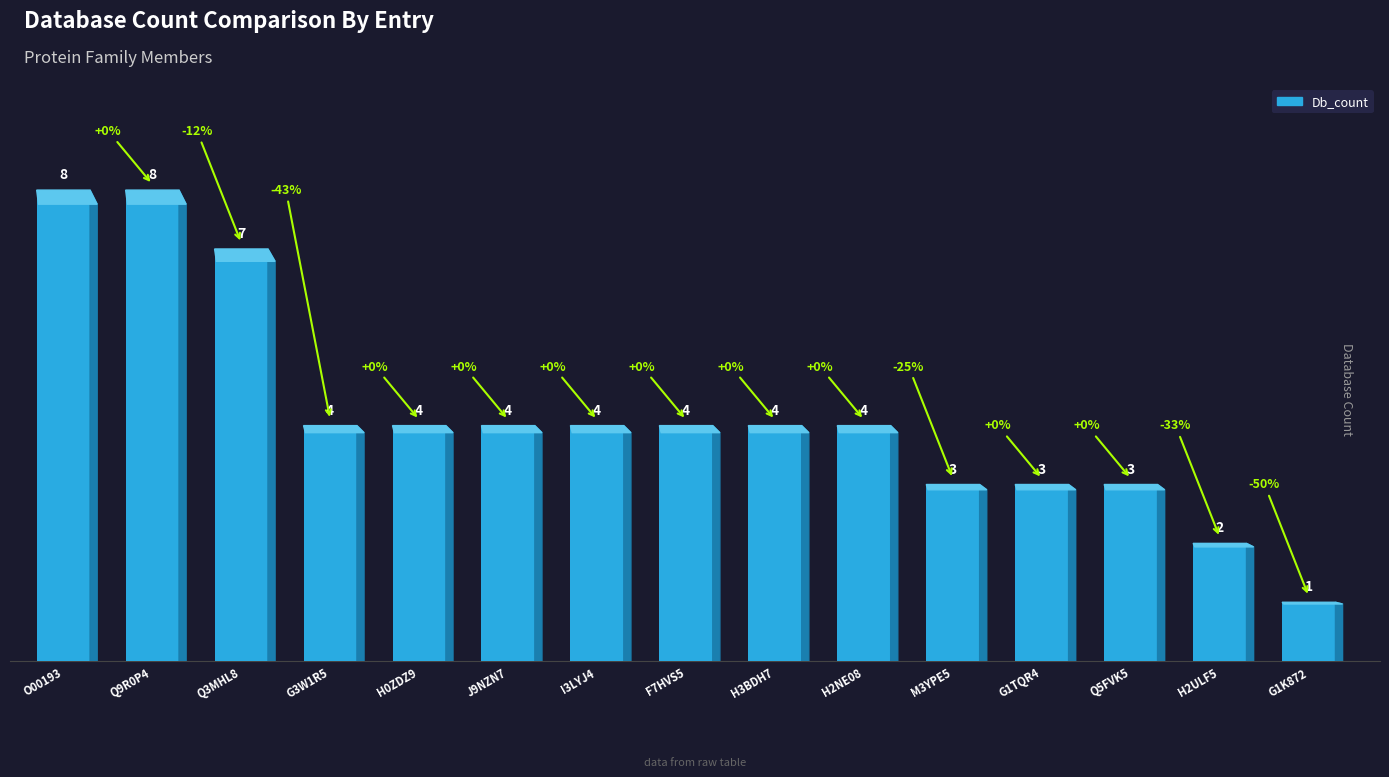

Does the chart contain any negative values?

No